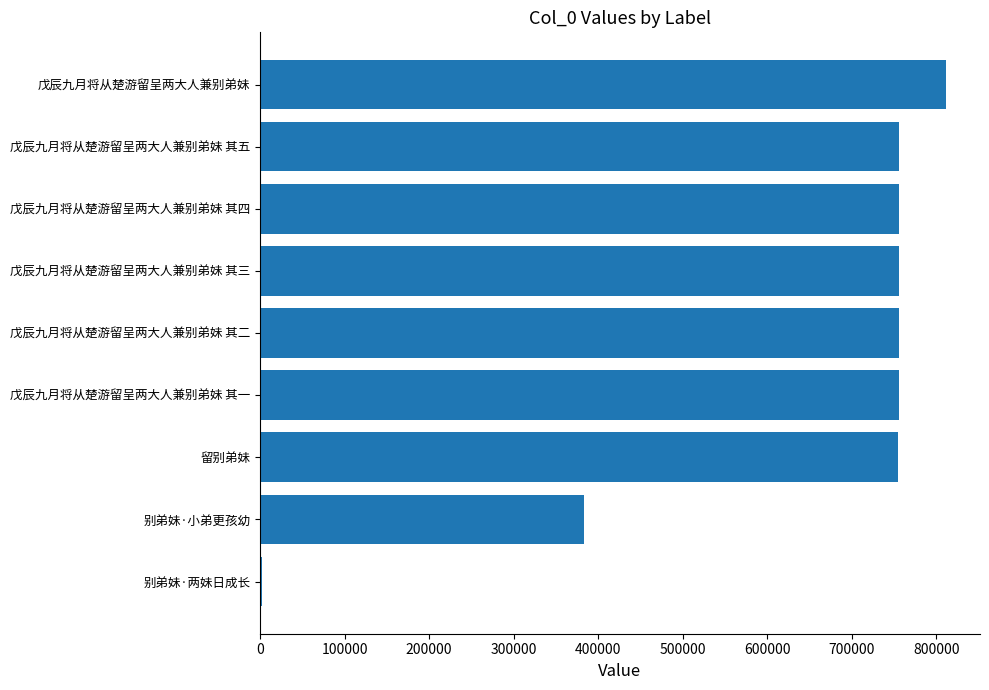

Approximately how many times larger is the value at 戊辰九月将从楚游留呈两大人兼别弟妹 其一 compared to 留别弟妹?

1.0